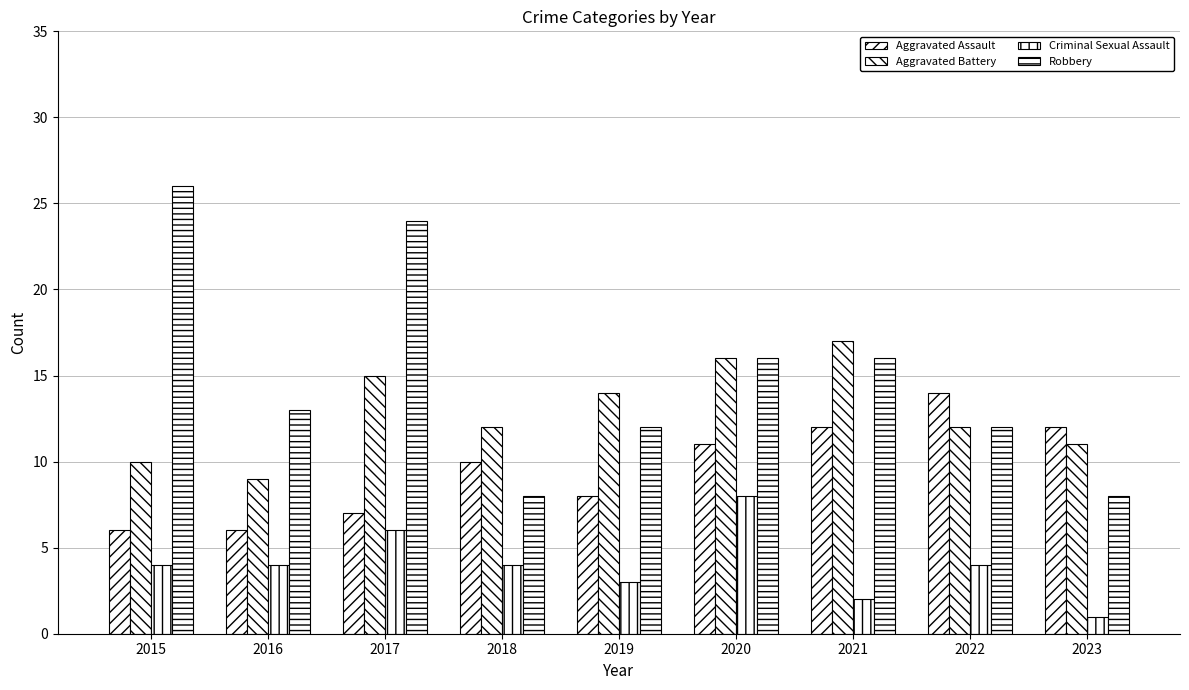

Rank the series by their average value, from lowest to highest.

Criminal Sexual Assault, Aggravated Assault, Aggravated Battery, Robbery